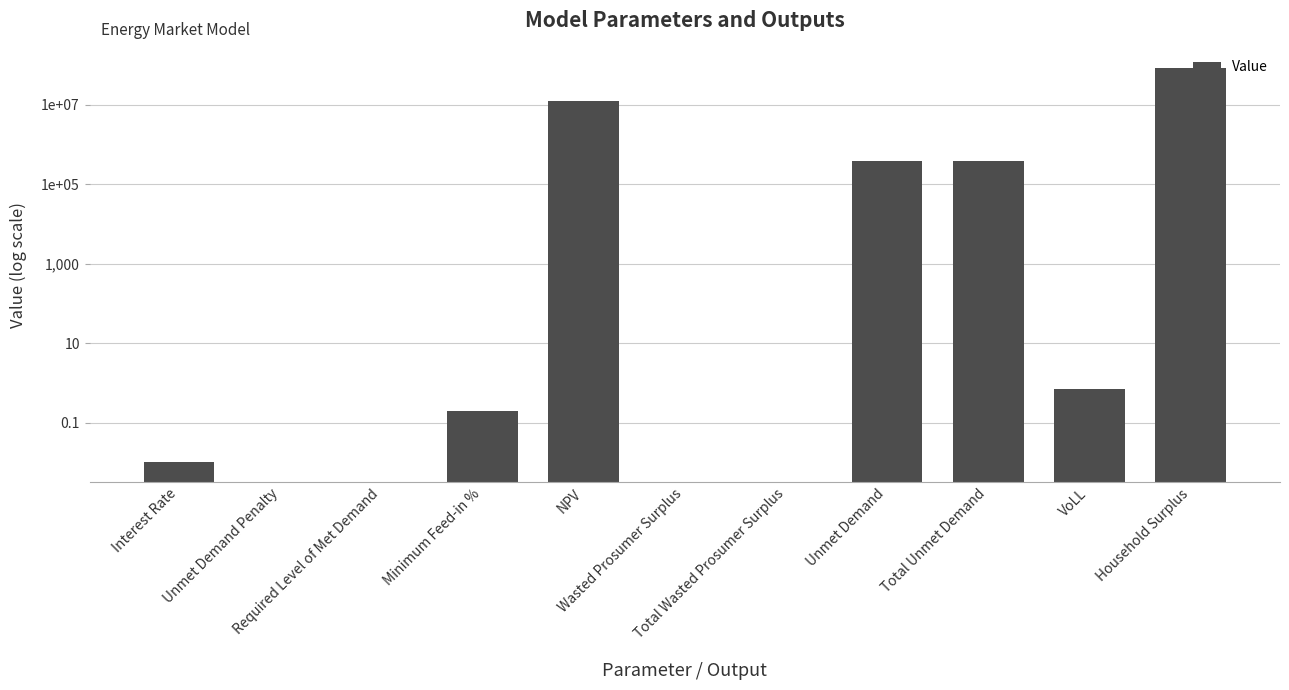

The chart shows a value of 228257.0 at Unmet Demand. True or false?

False